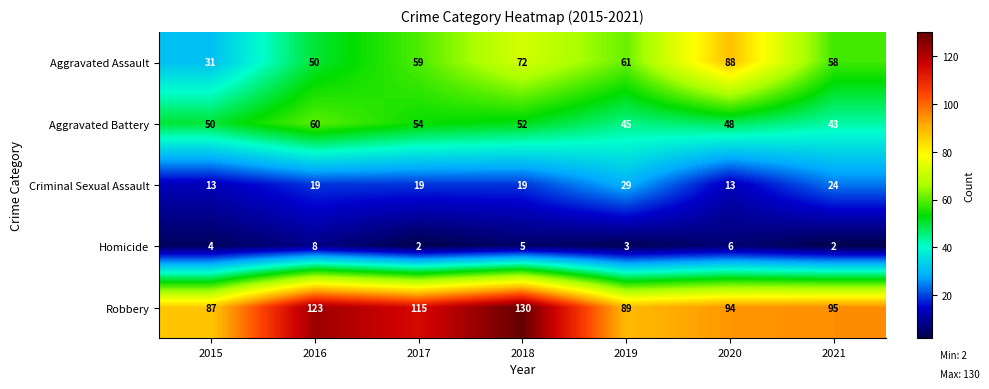

What is the difference between the second highest and second lowest values in the Homicide series?

4